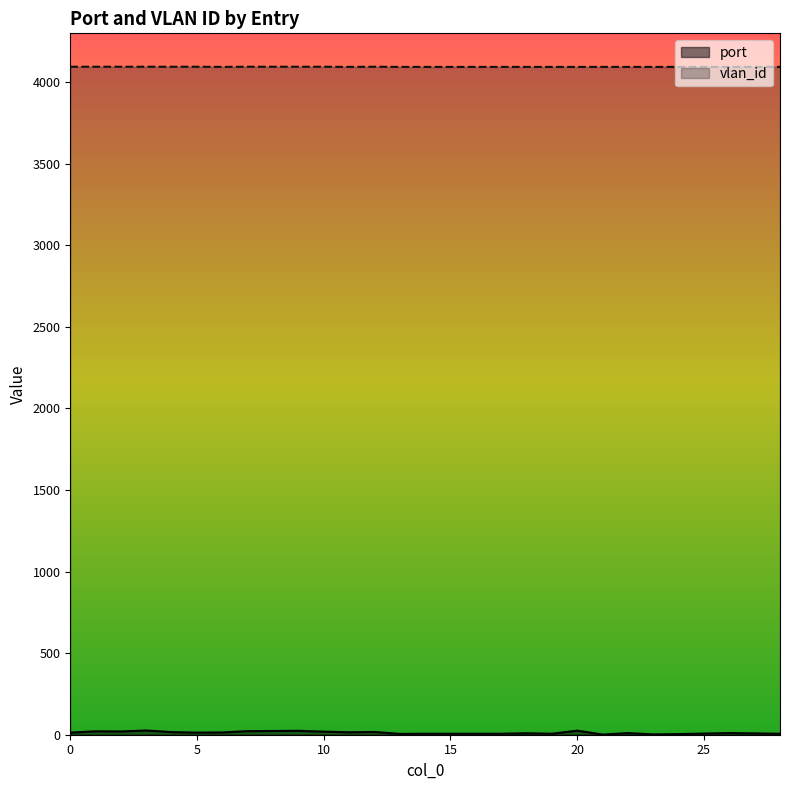

What is the difference between the maximum and minimum values in the port series?

25